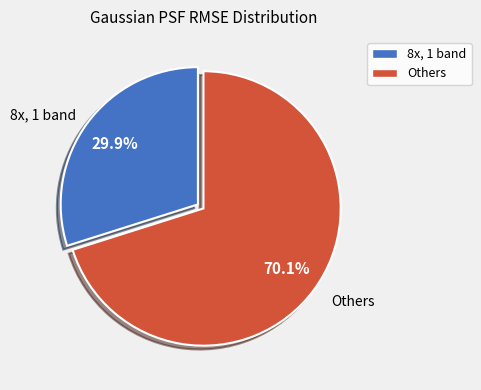

Count the number of slices in the pie.

2